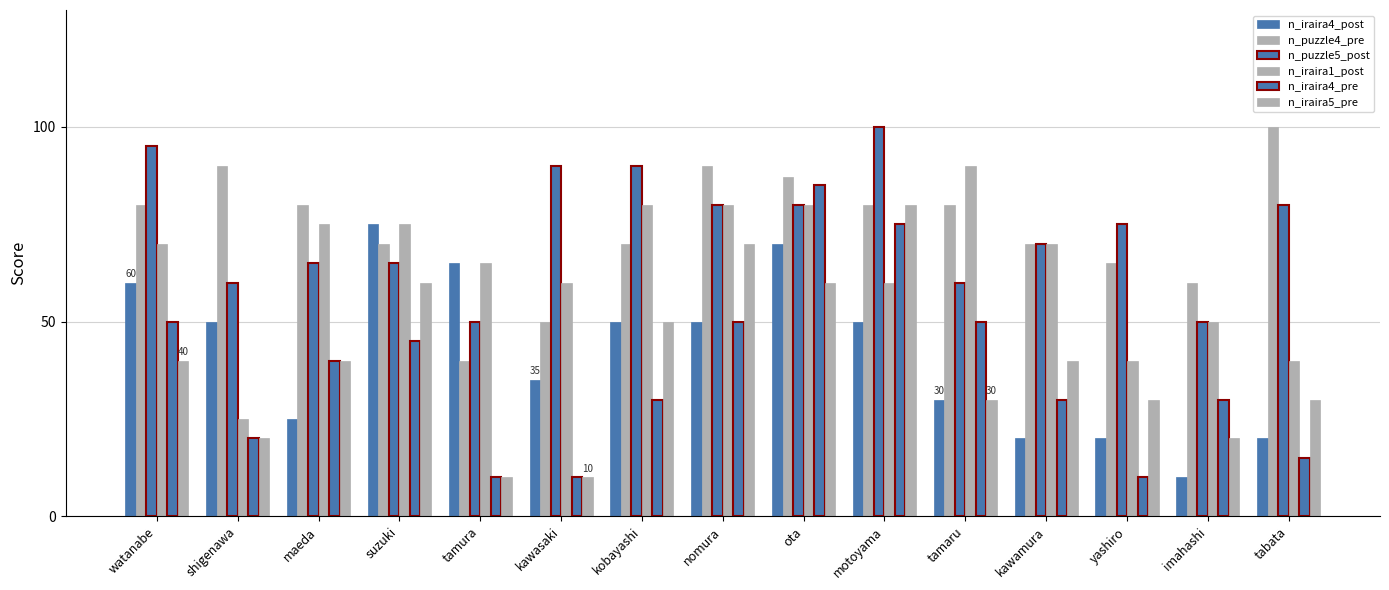

Is it true that n_iraira1_post equals 75 at suzuki?

True